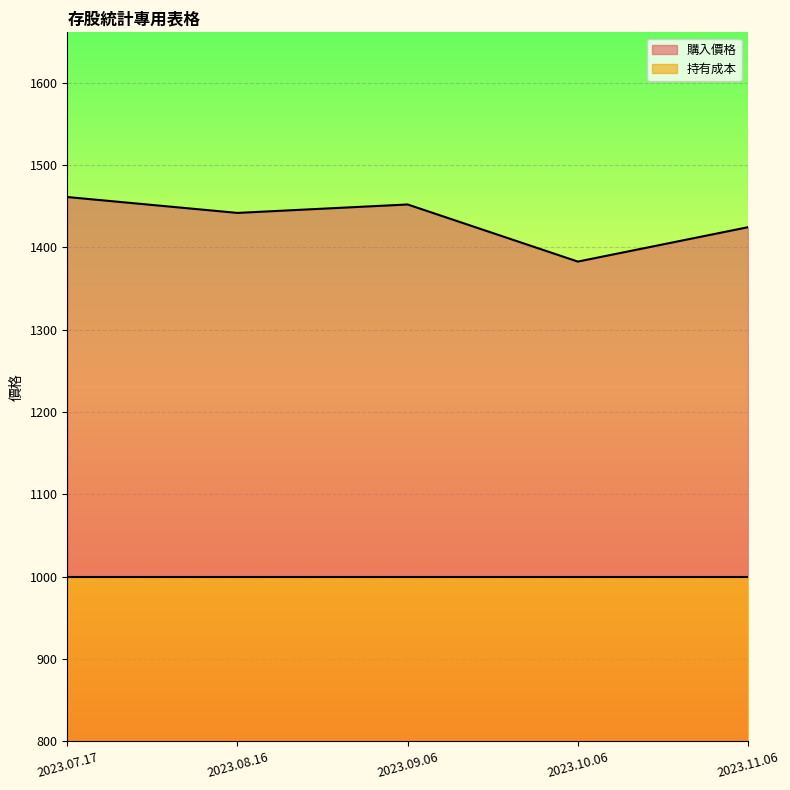

Rank the categories by value from lowest to highest.

2023.10.06, 2023.11.06, 2023.08.16, 2023.09.06, 2023.07.17